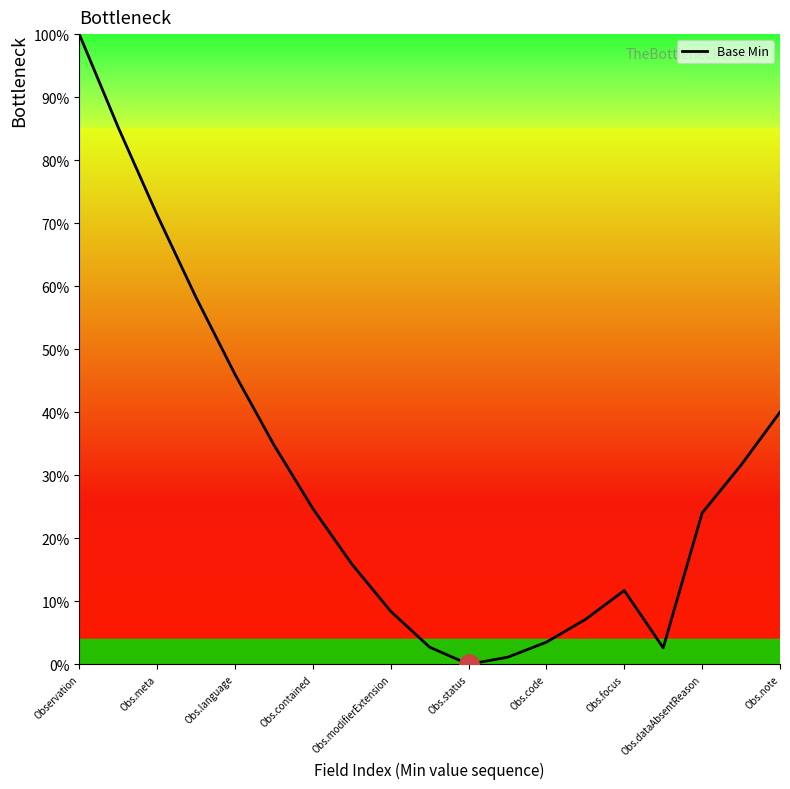

What is the difference between the maximum and minimum values?

100.0